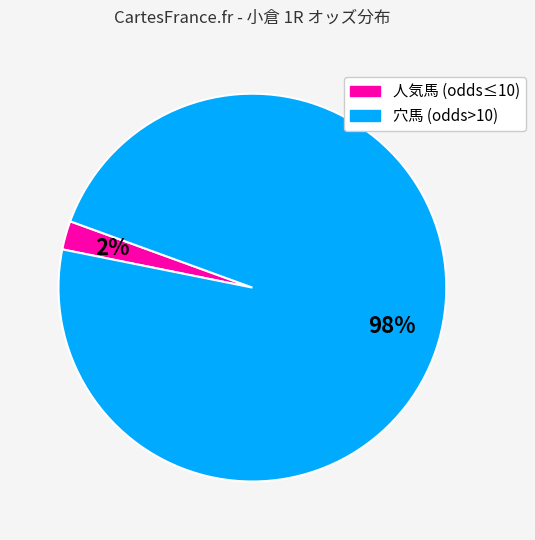

To the nearest percent, what is the average slice percentage?

50%